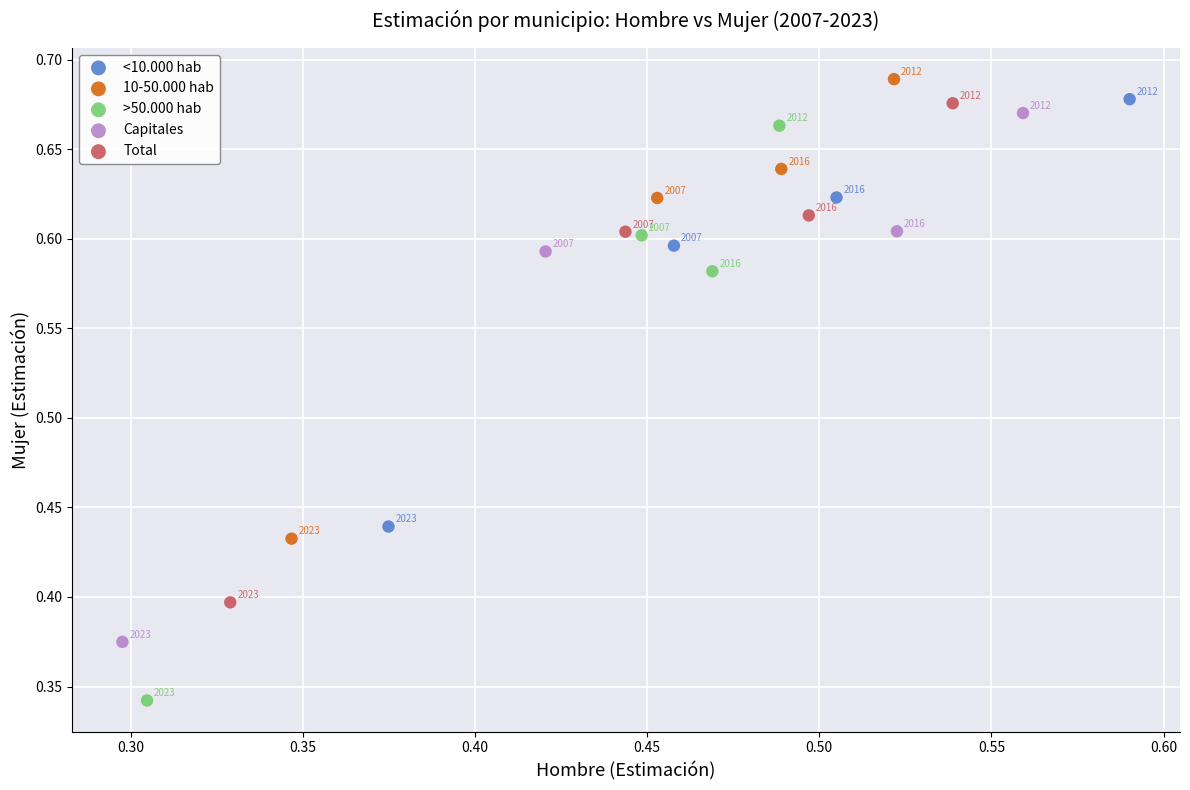

Which series has the widest spread of Y values?

>50.000 hab